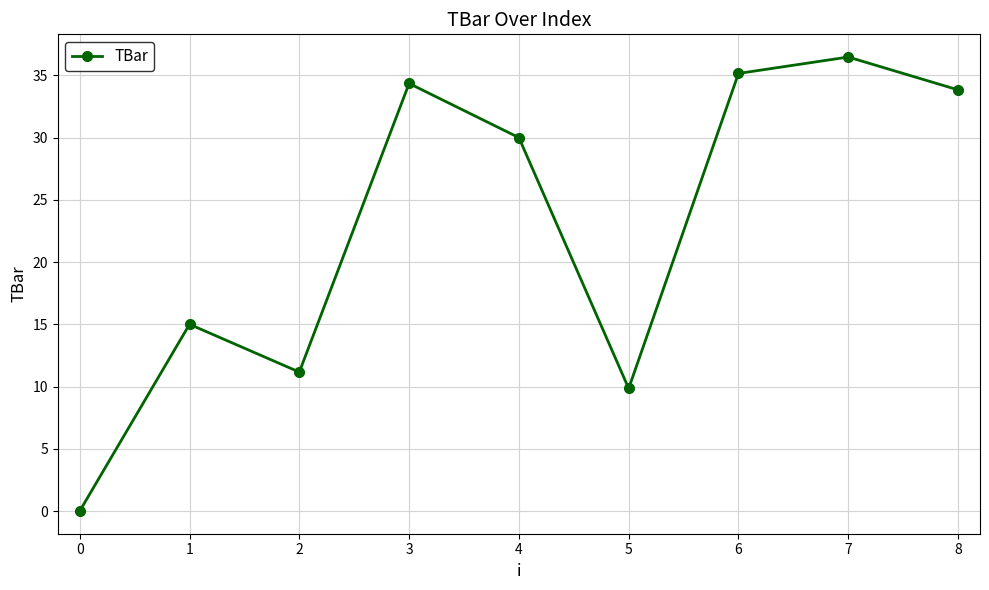

What is the difference between the values at 0 and 3?

34.4